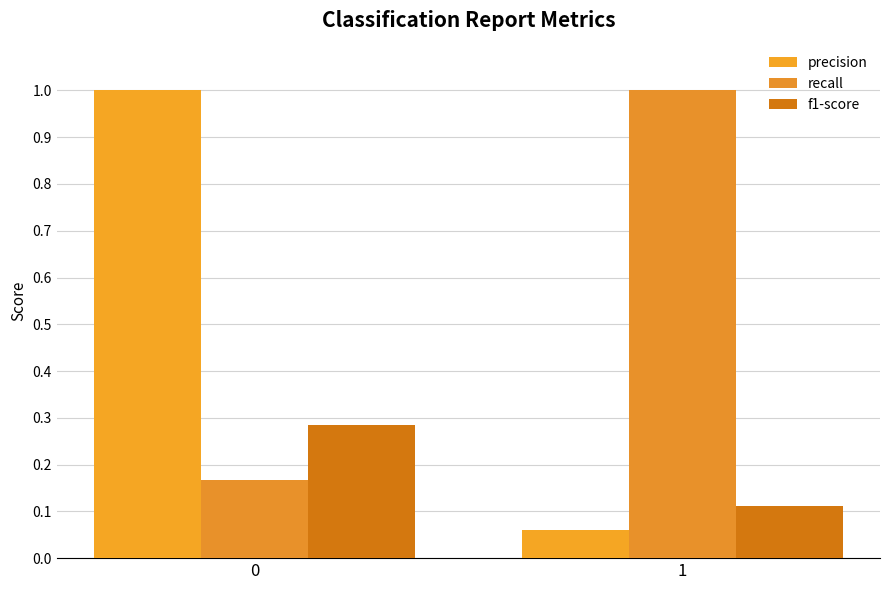

Where is f1-score nearest to the value 0?

1